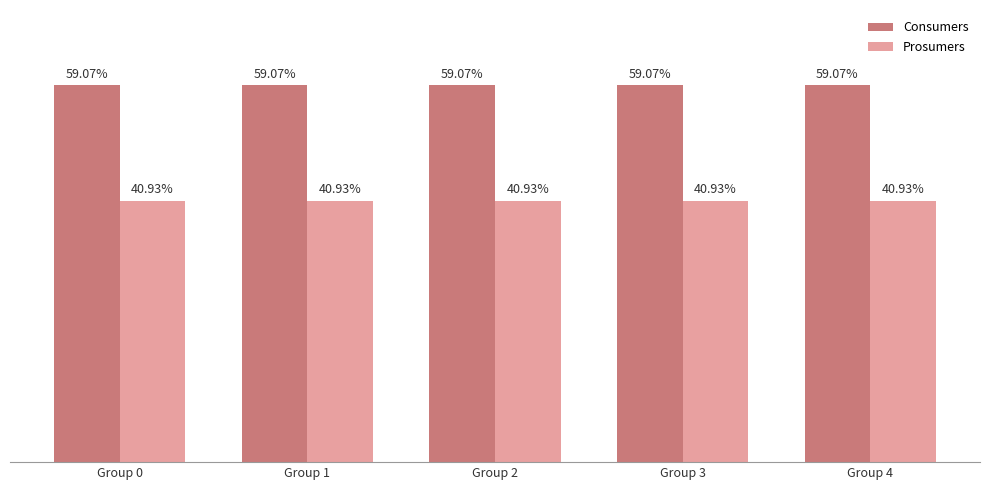

What is the spread (max minus min) of values at Group 1?

195